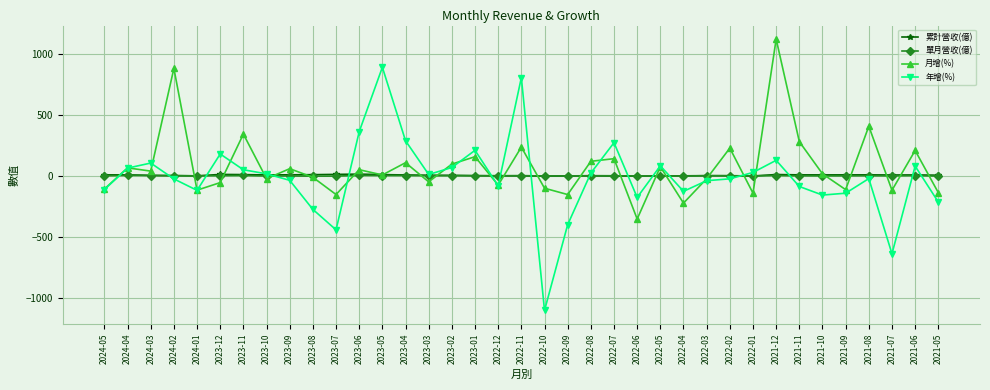

The 單月營收(億) series shows -0.4 at 2021-07. True or false?

True